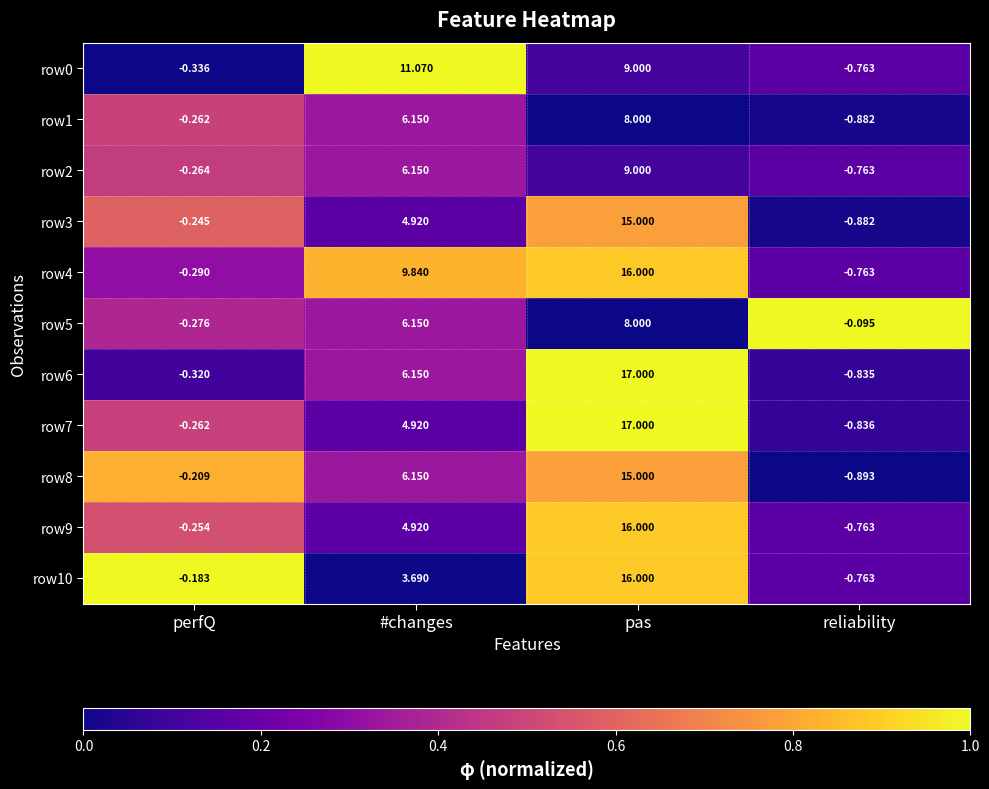

Rank the categories by row5 value from highest to lowest.

pas, #changes, reliability, perfQ